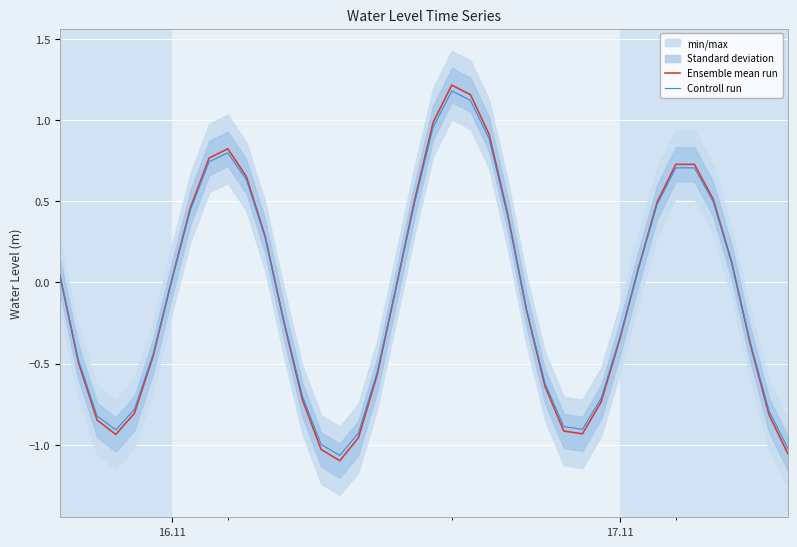

What is the average value of the Ensemble mean run series?

-0.1